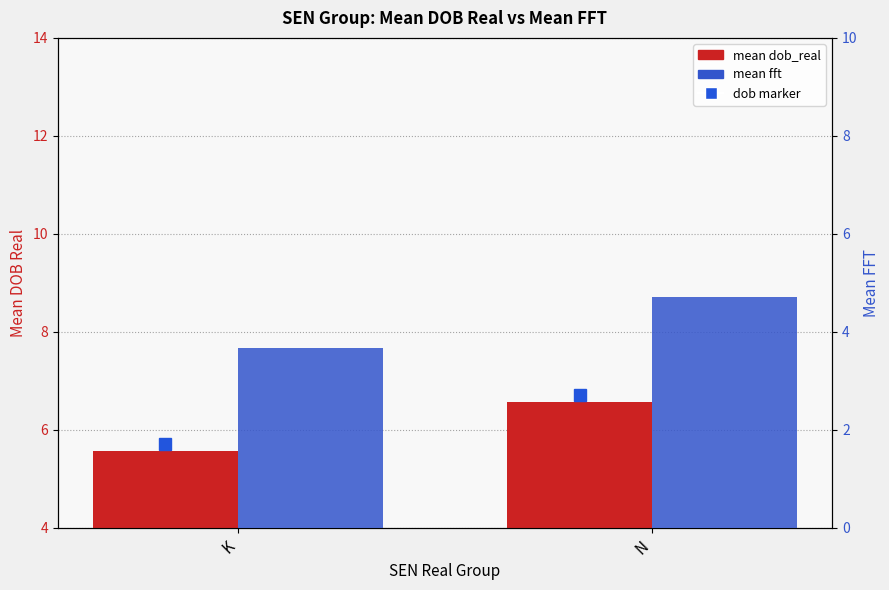

Rank the categories by mean dob_real value from lowest to highest.

K, N